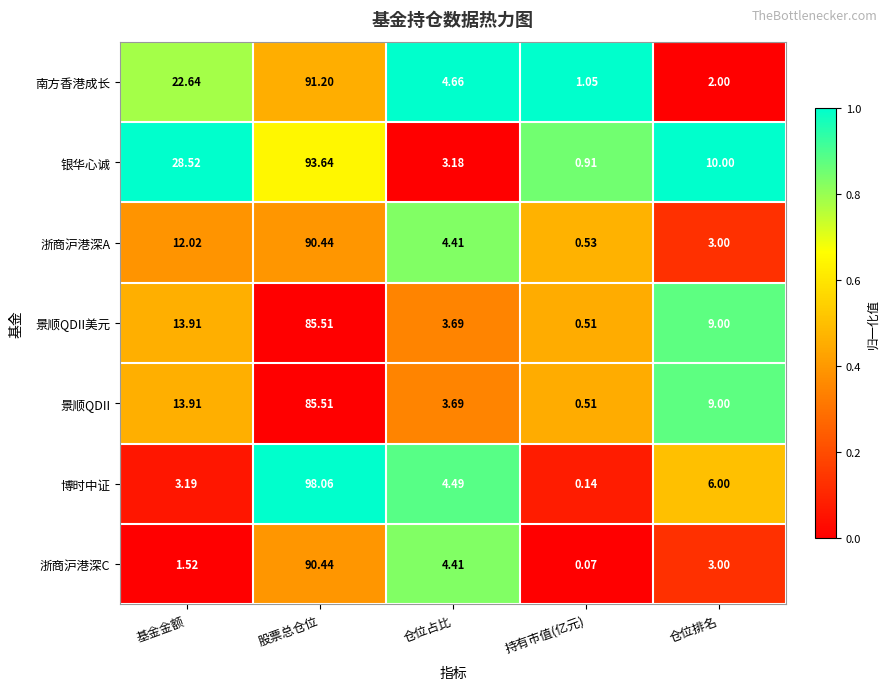

Rank the categories by 南方香港成长 value from lowest to highest.

持有市值(亿元), 仓位排名, 仓位占比, 基金金额, 股票总仓位